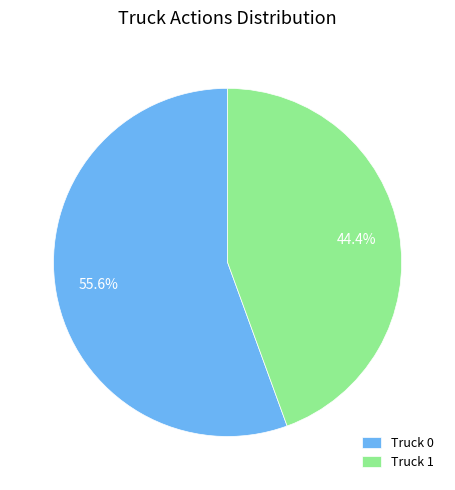

Is it true that Truck 0 is 56% of the pie?

True